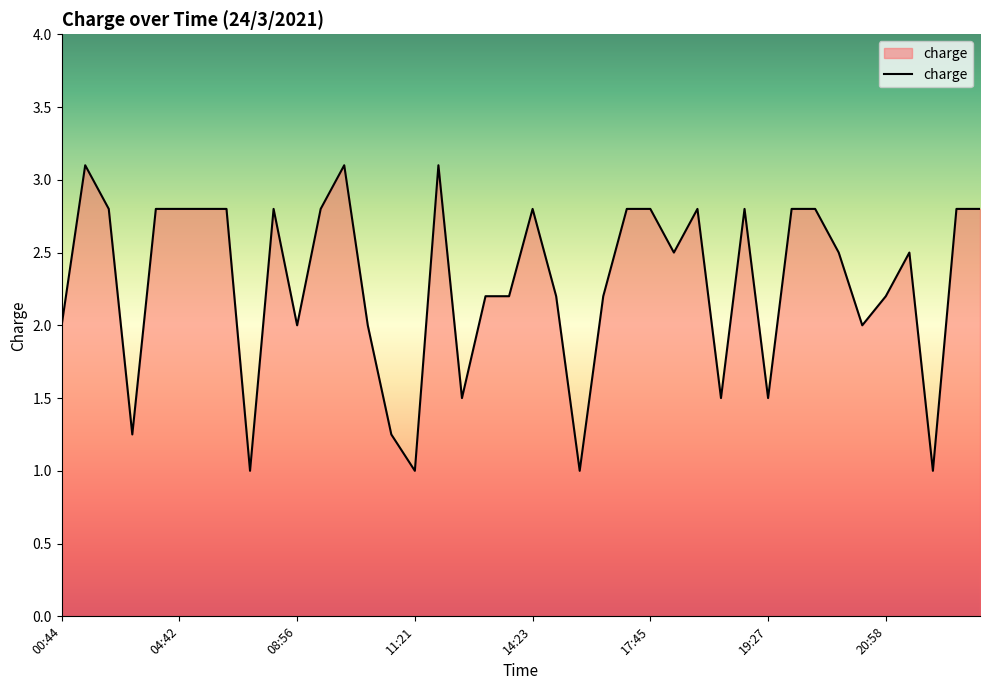

What is the difference between the maximum and minimum values?

2.1